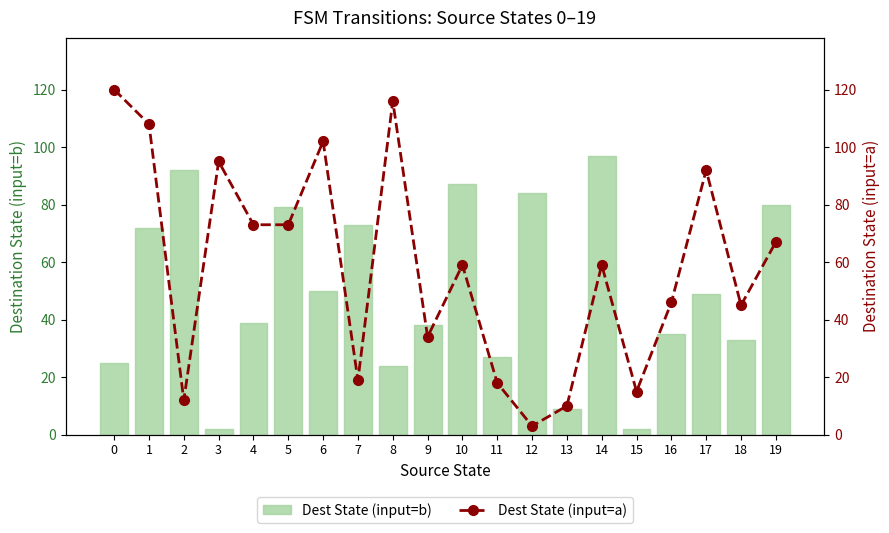

The Dest State (input=b) series shows 9 at 13. True or false?

True